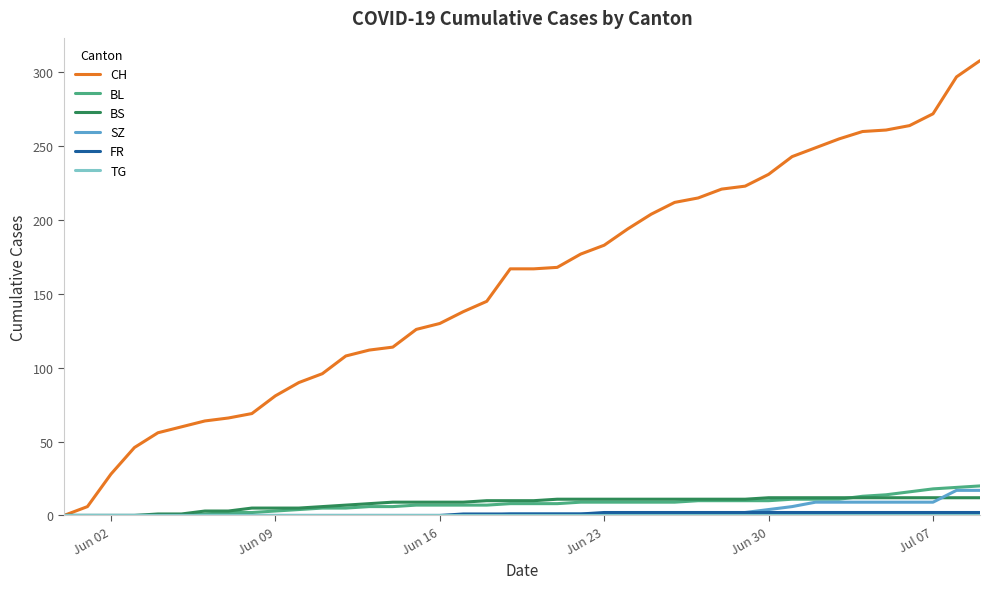

Which series has the largest range (max minus min)?

CH